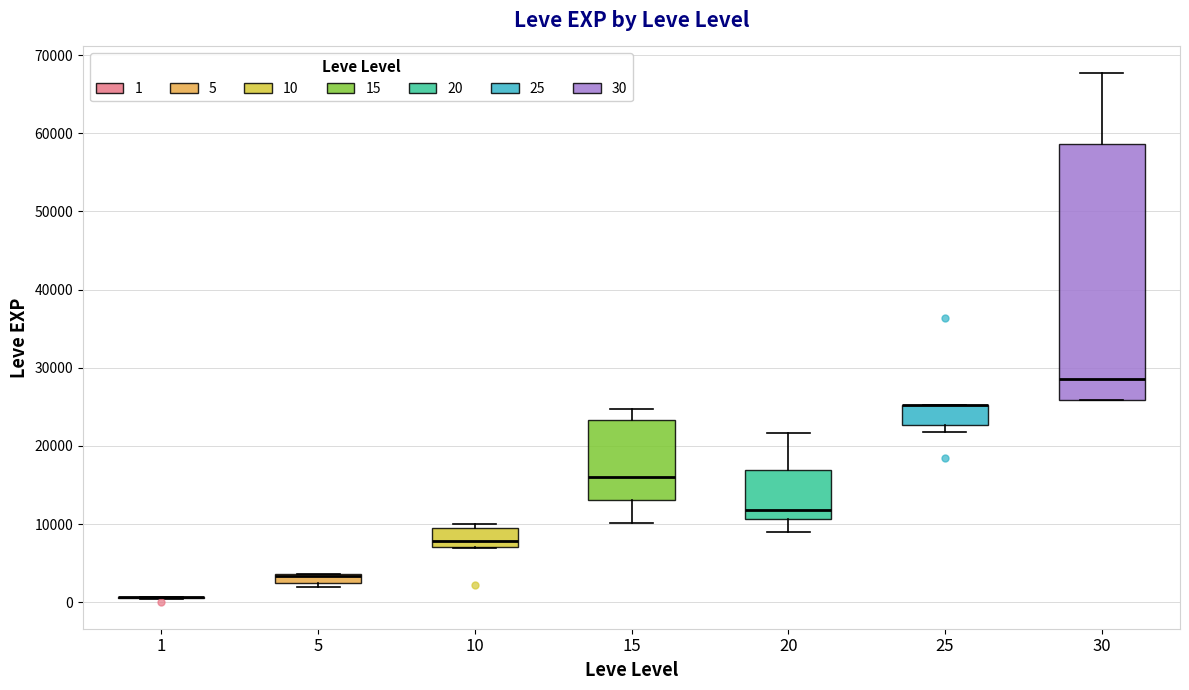

Comparing the boxes themselves (not the whiskers), which one is the tallest?

30